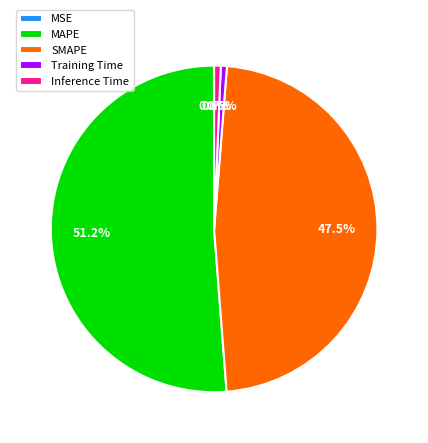

Which has a higher value, Inference Time or MAPE?

MAPE